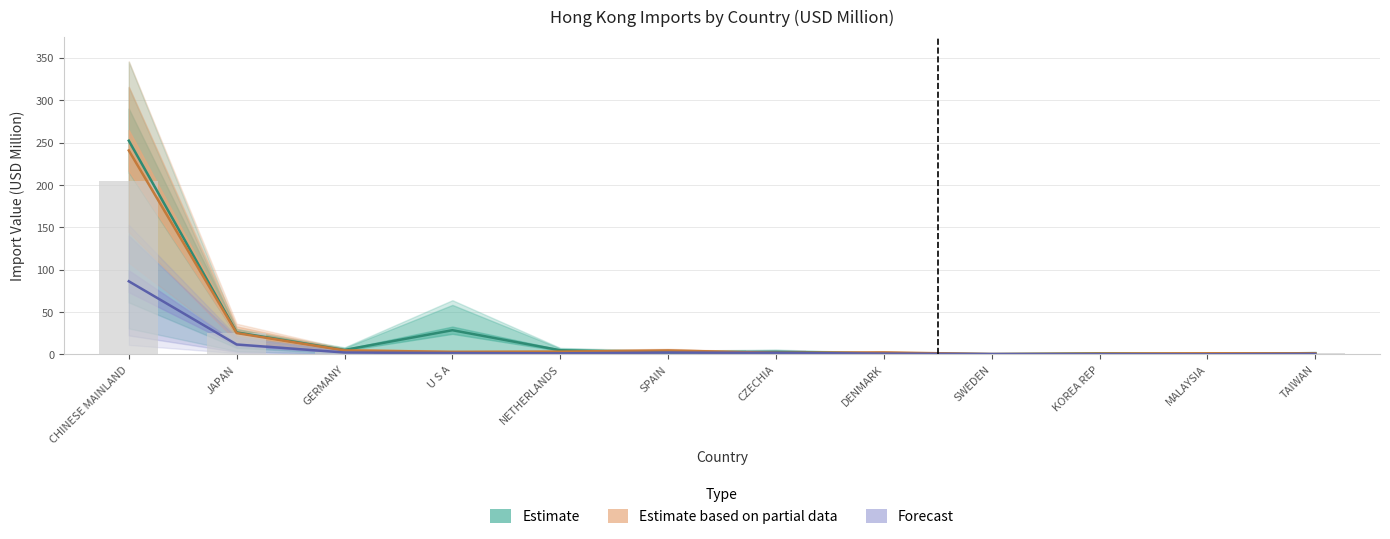

What is the spread (max minus min) of values at TAIWAN?

1.0